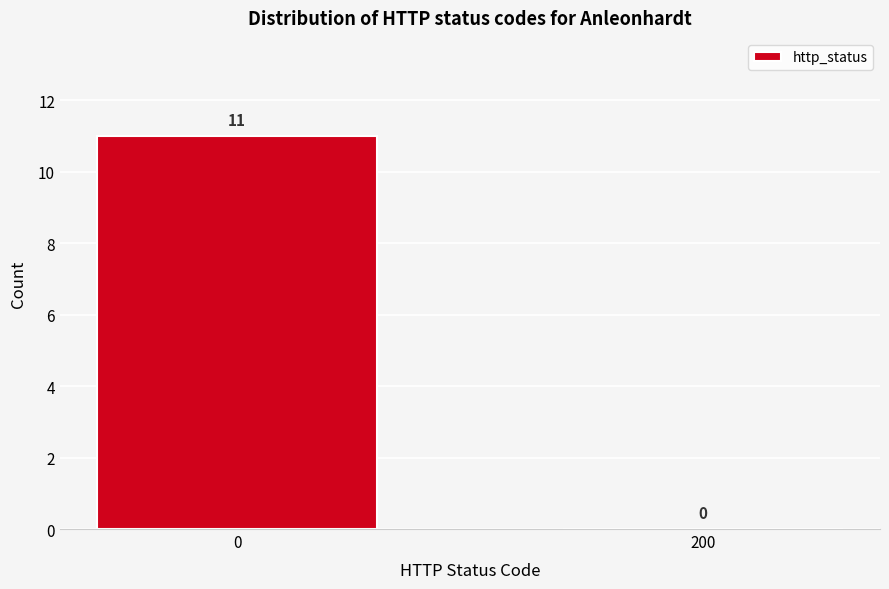

Reading right to left, list all the values displayed in this chart.

200=0	0=11